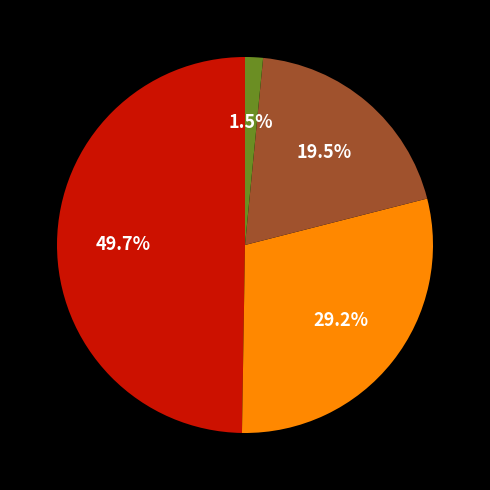

Is there a majority slice in this chart?

No